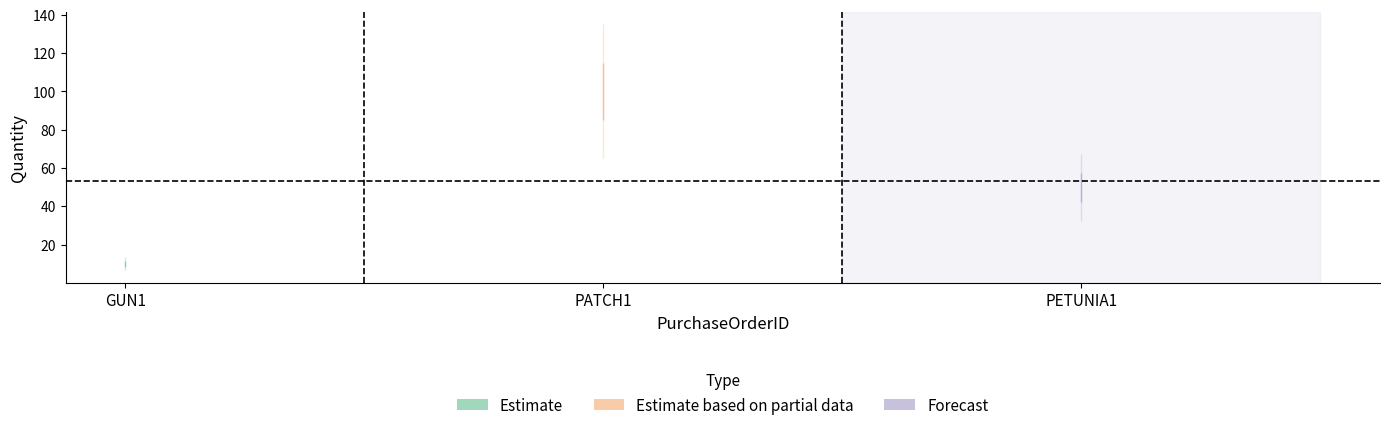

What is the value of the 1st point from the left?

10